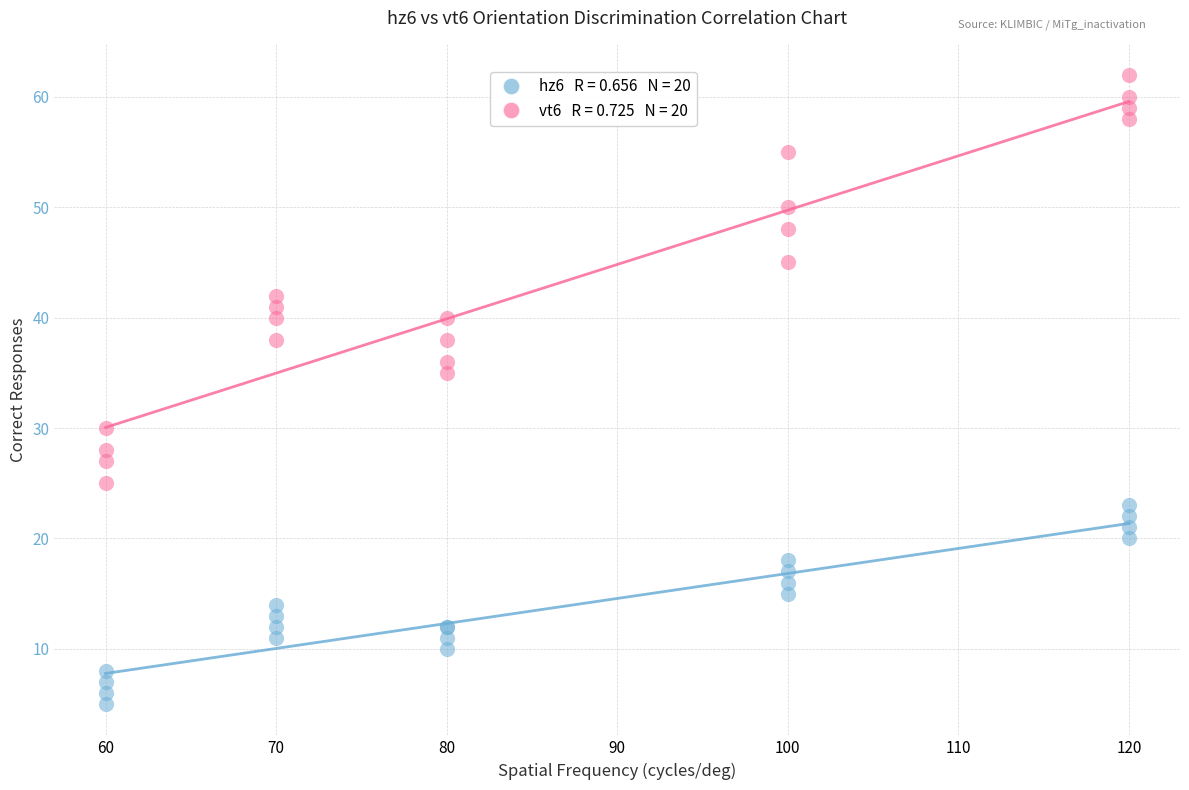

Across all series, what Y value is closest to 33?

35